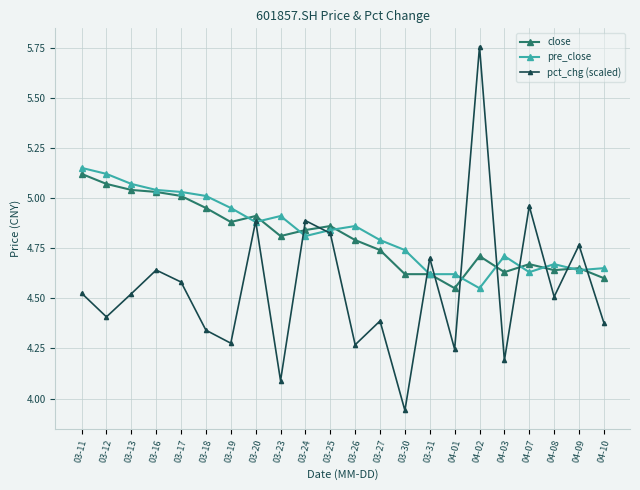

True or false: pct_chg (scaled) has a value of 4.8 at 03-25.

True